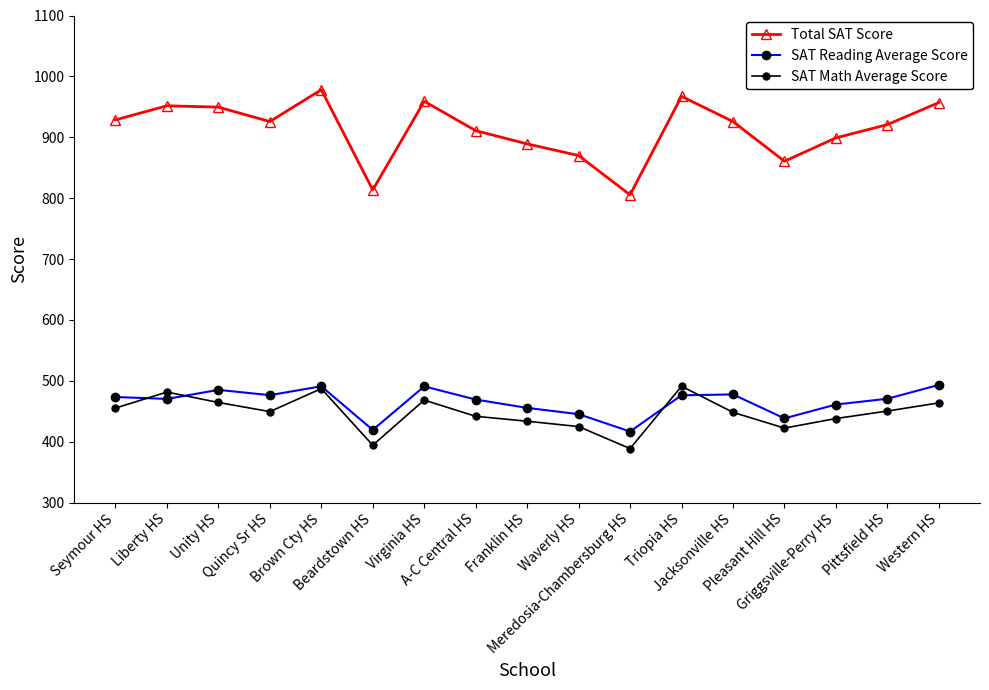

Is this an area chart (filled region under the line)?

No